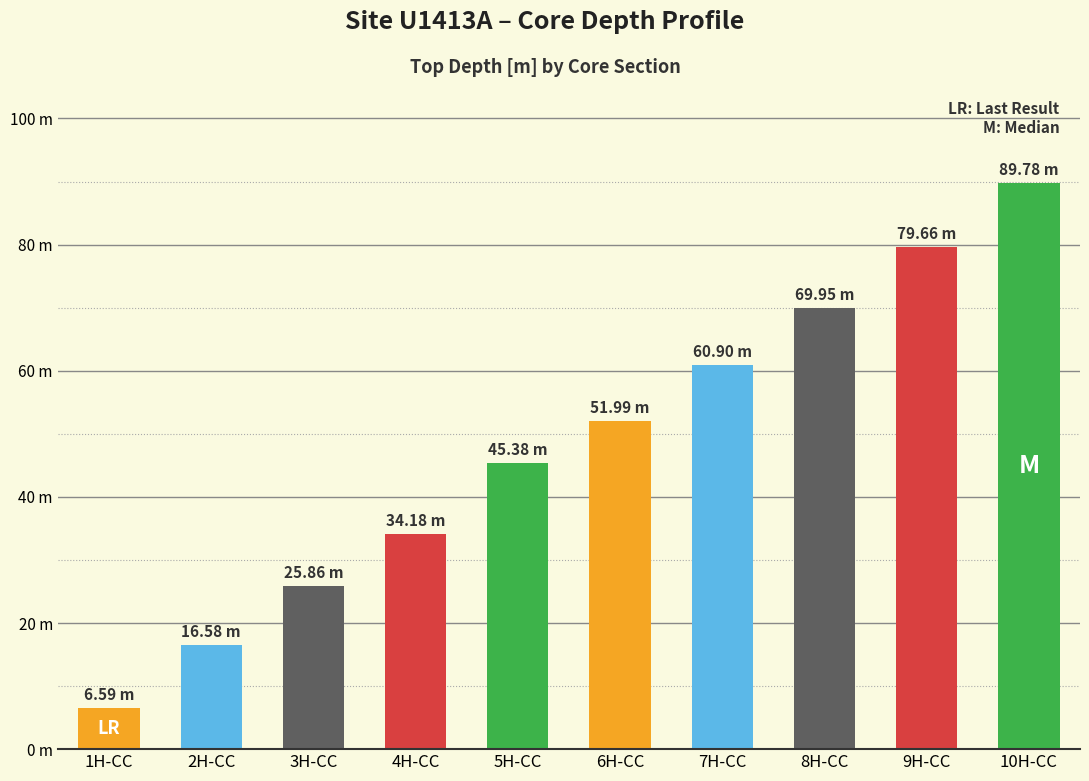

List the labels in order of value, smallest first.

1H-CC, 2H-CC, 3H-CC, 4H-CC, 5H-CC, 6H-CC, 7H-CC, 8H-CC, 9H-CC, 10H-CC